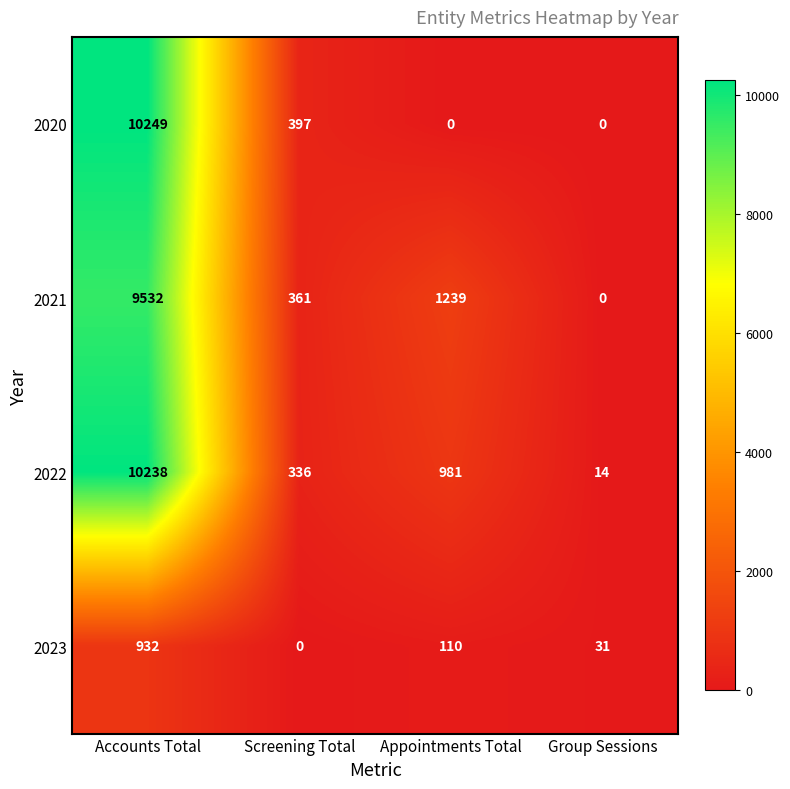

What is the sum of all 2020 values?

10646